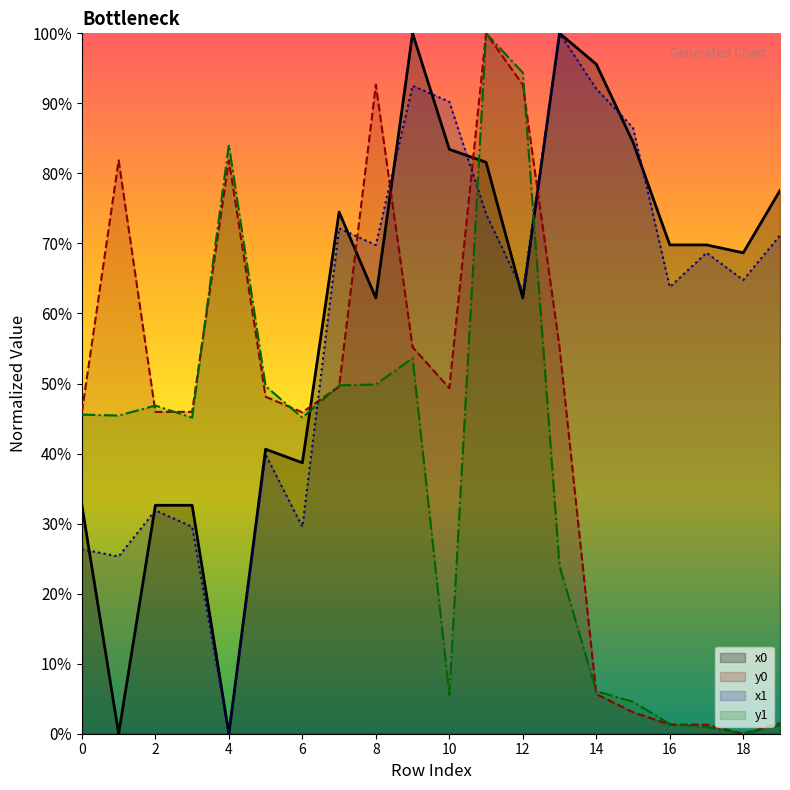

Rank the series at 13 from highest to lowest value.

x0, x1, y0, y1